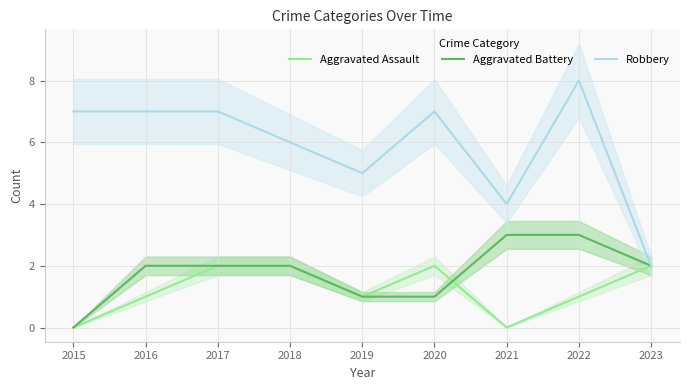

How many data points in Aggravated Assault are less than 1?

2